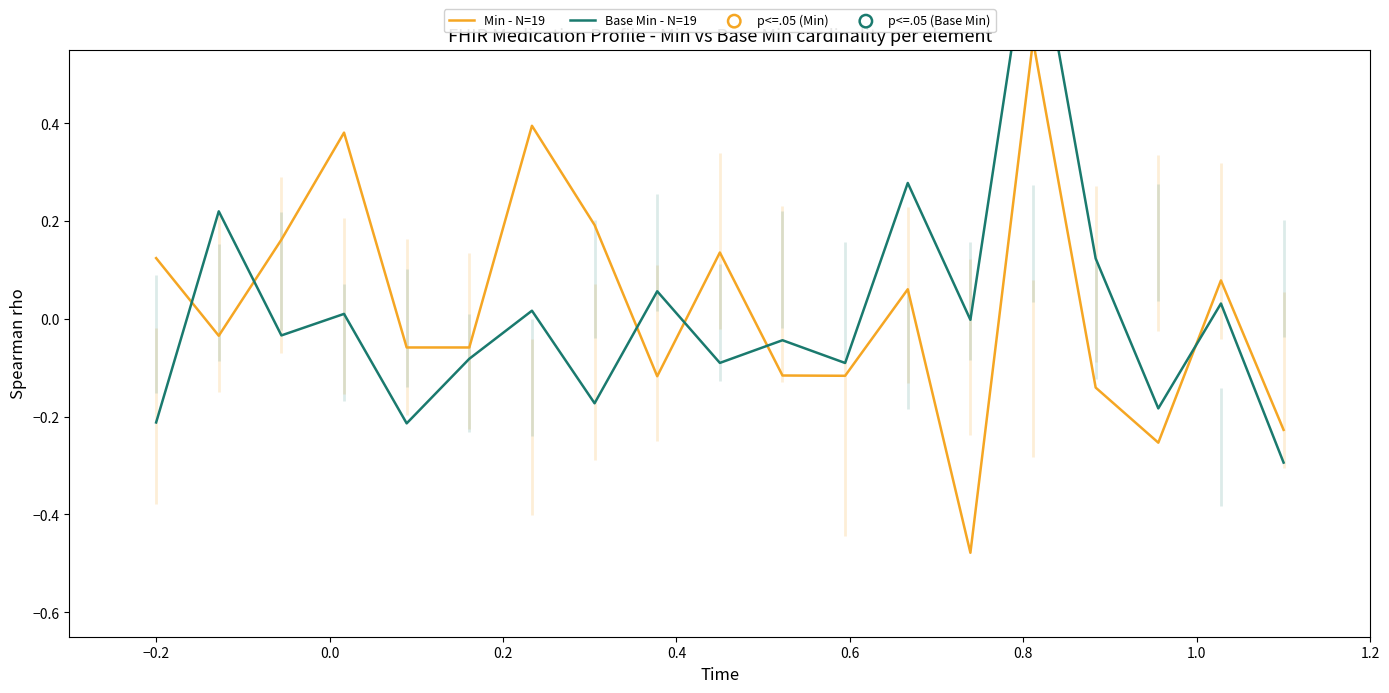

At how many categories does at least one series exceed 0?

12